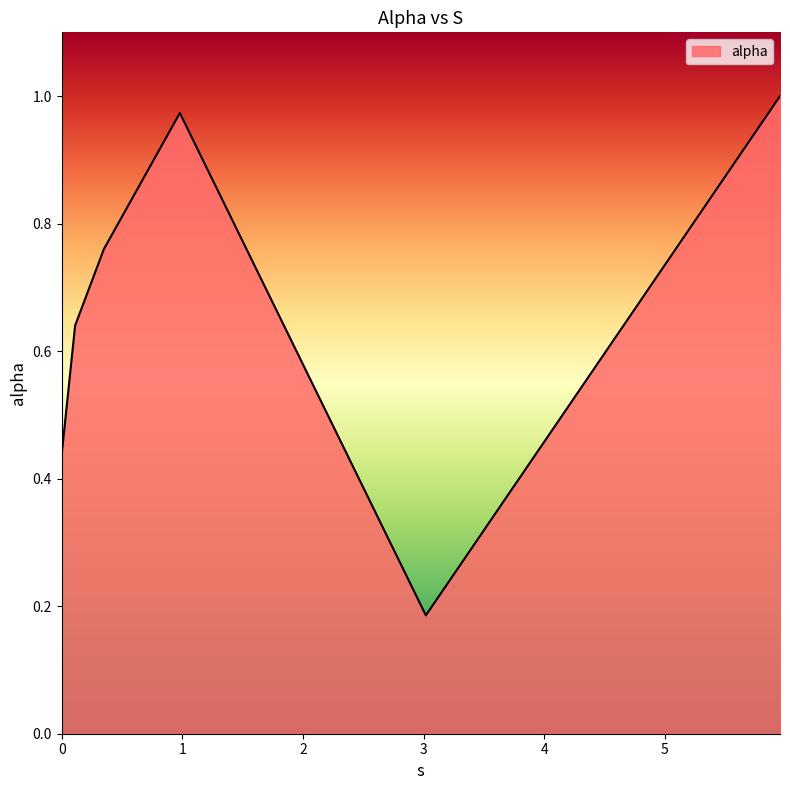

What is the average value?

0.7